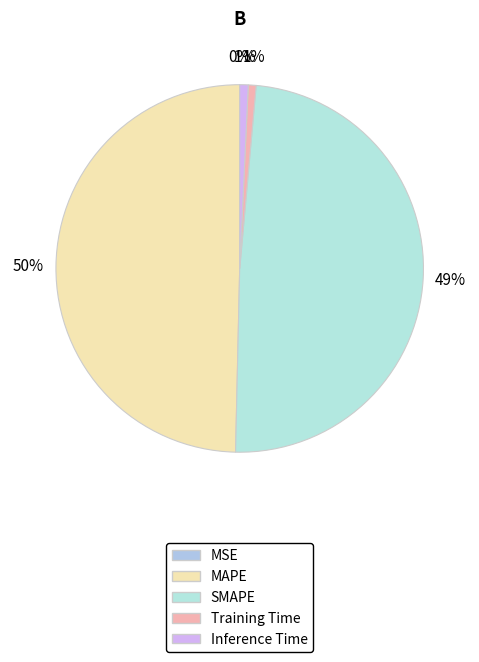

What is the smallest slice in the pie chart?

MSE